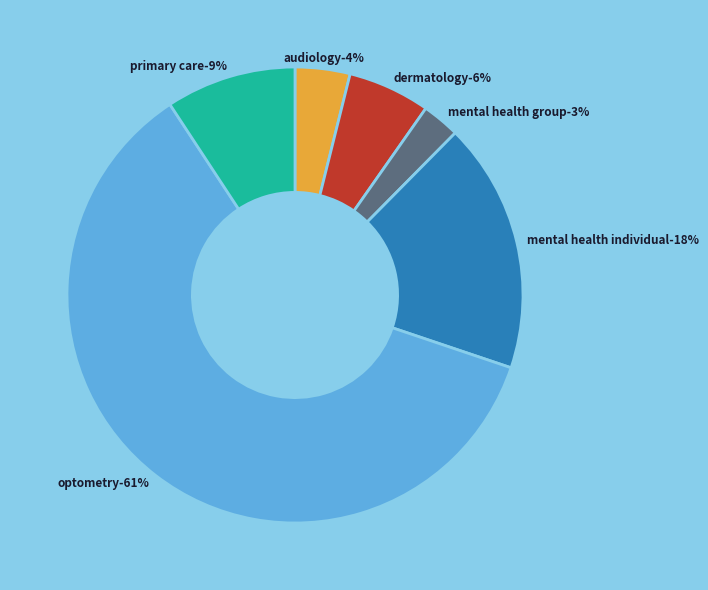

What percentage is the DERMATOLOGY slice, to the nearest percent?

6%